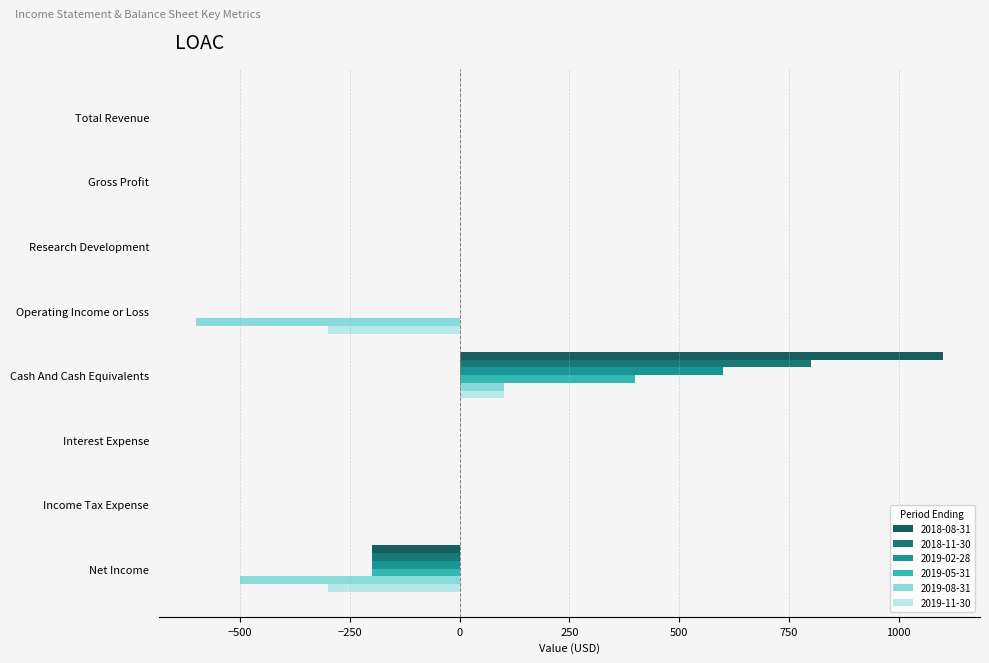

At which category is the sum across all series the highest?

Cash And Cash Equivalents